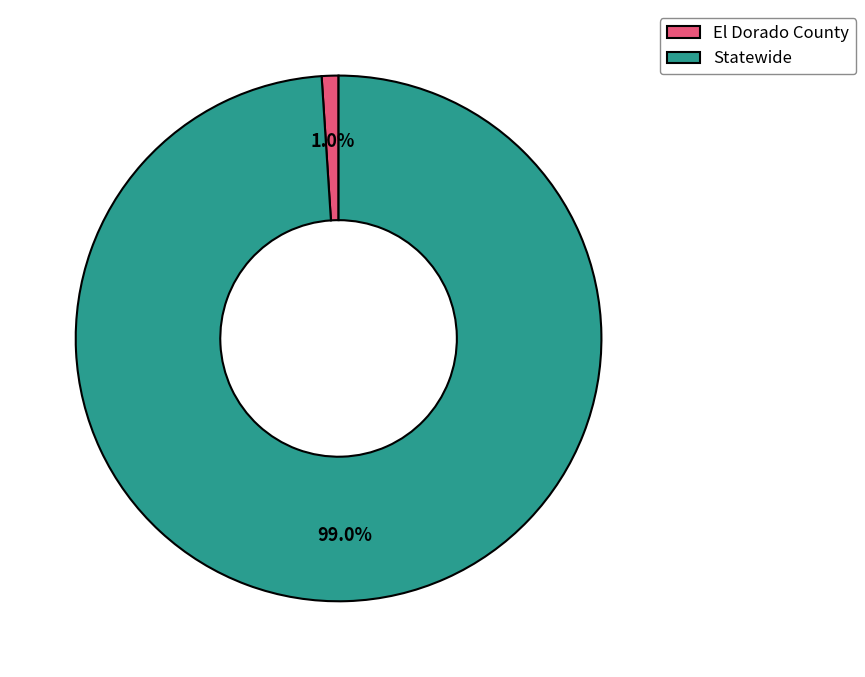

Which category accounts for the majority?

Statewide